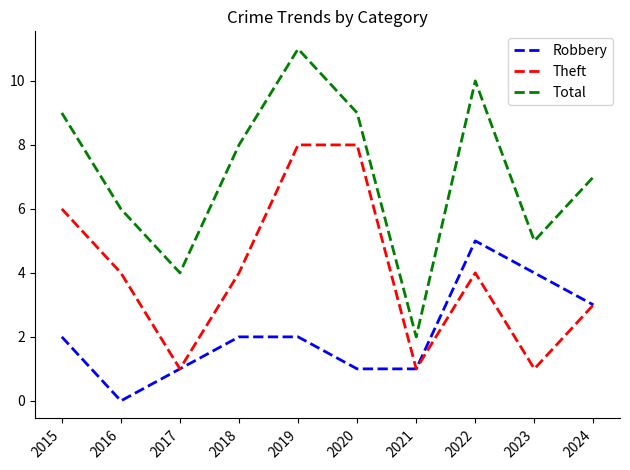

Reading left to right, what are all the values shown in this chart?

Robbery: 2015=2	2016=0	2017=1	2018=2	2019=2	2020=1	2021=1	2022=5	2023=4	2024=3
Theft: 2015=6	2016=4	2017=1	2018=4	2019=8	2020=8	2021=1	2022=4	2023=1	2024=3
Total: 2015=9	2016=6	2017=4	2018=8	2019=11	2020=9	2021=2	2022=10	2023=5	2024=7